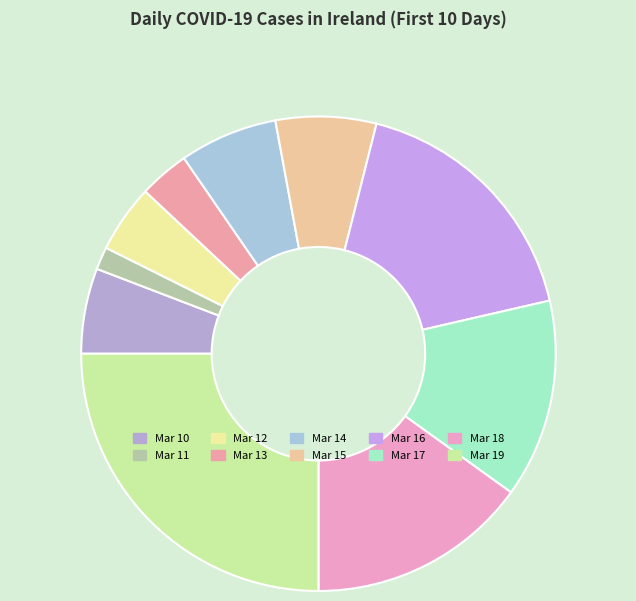

Which category has the smallest portion of the pie?

Mar 11